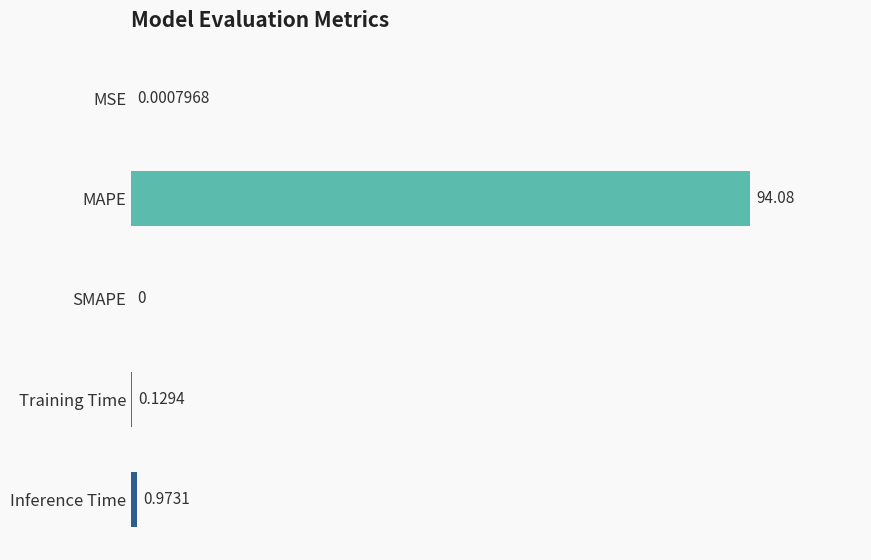

Does the chart contain stacked bars?

No